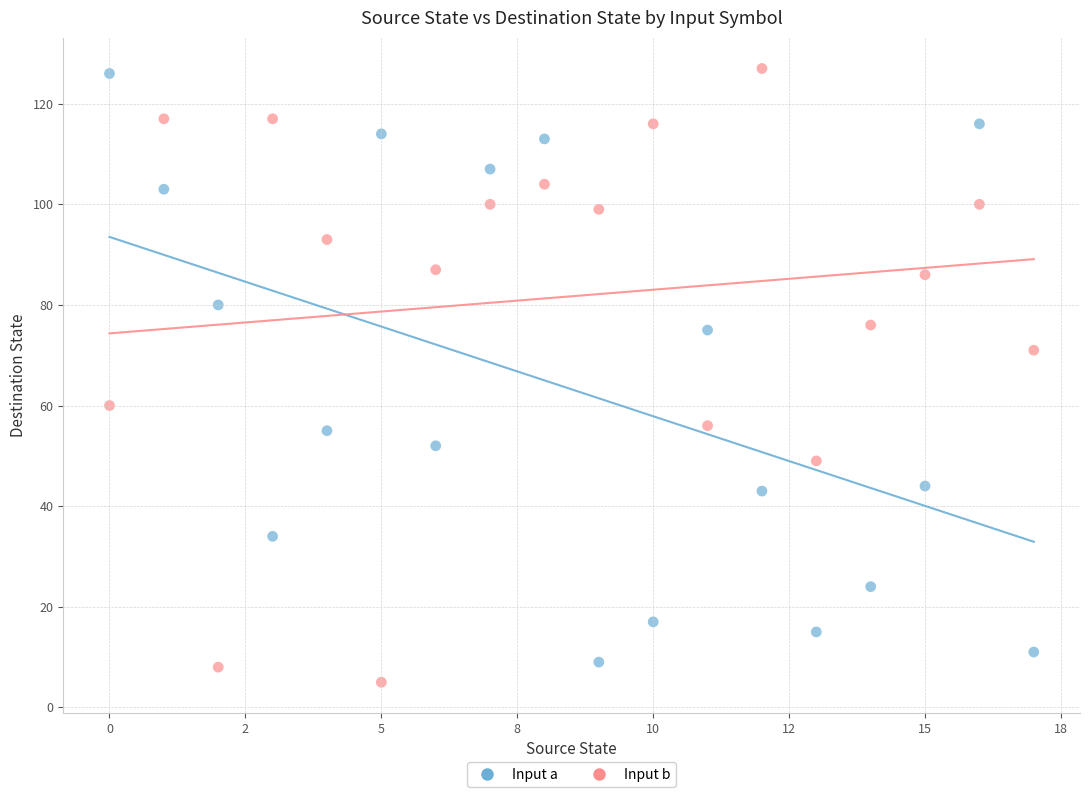

Across all data points, what is the range of Y values (max minus min)?

122